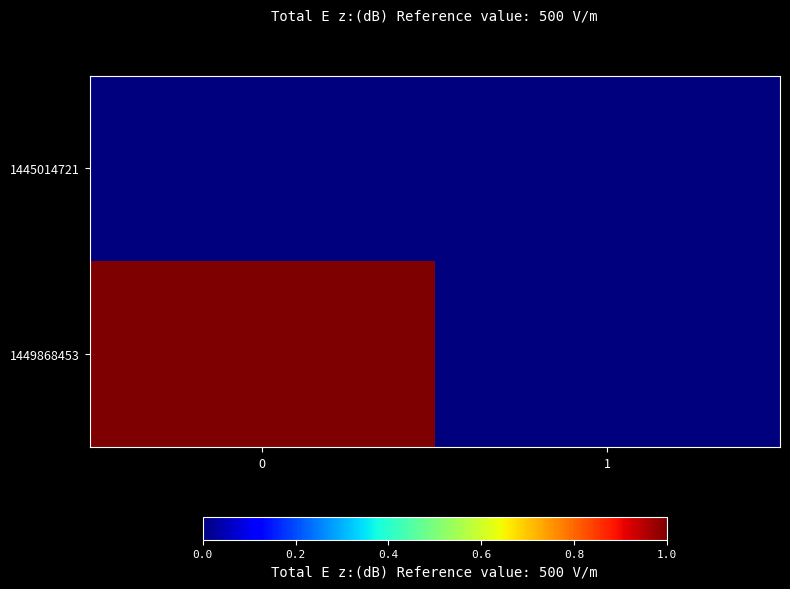

What is the spread (max minus min) of values at 0?

1